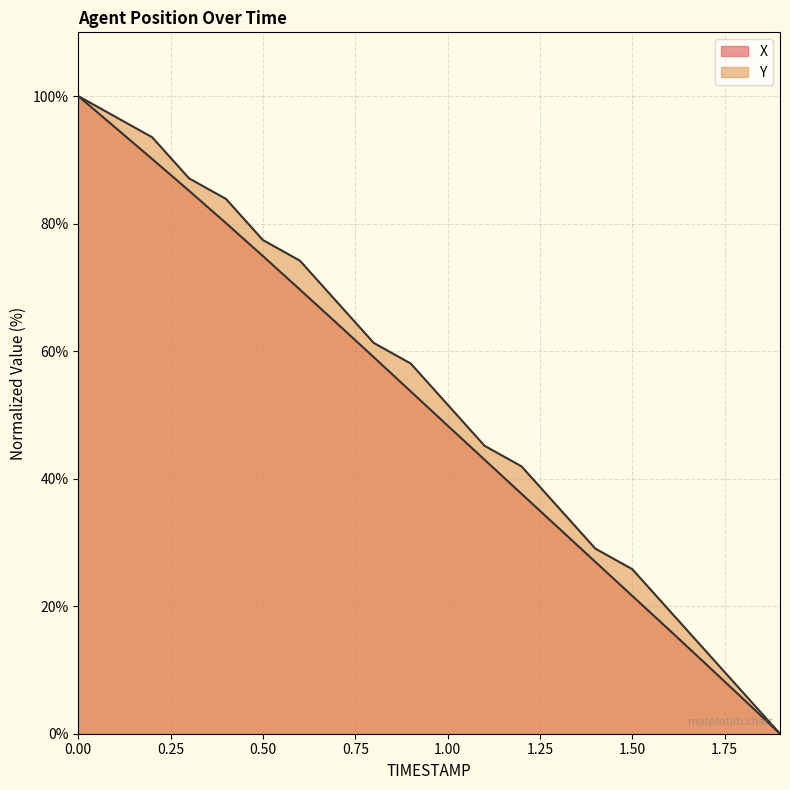

Rank the series at 0.0 from highest to lowest value.

X, Y